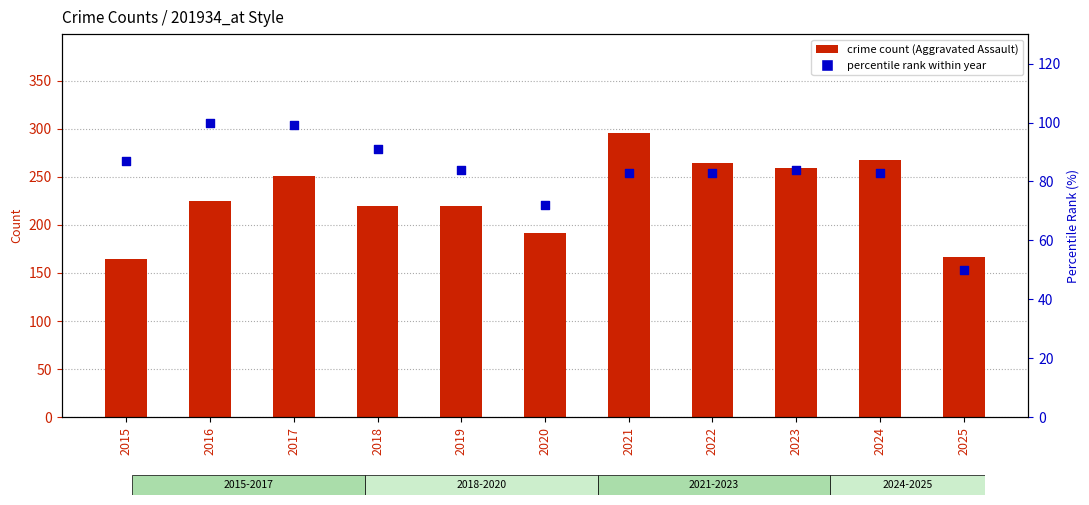

Which series has the widest spread of Y values?

crime count (Aggravated Assault)